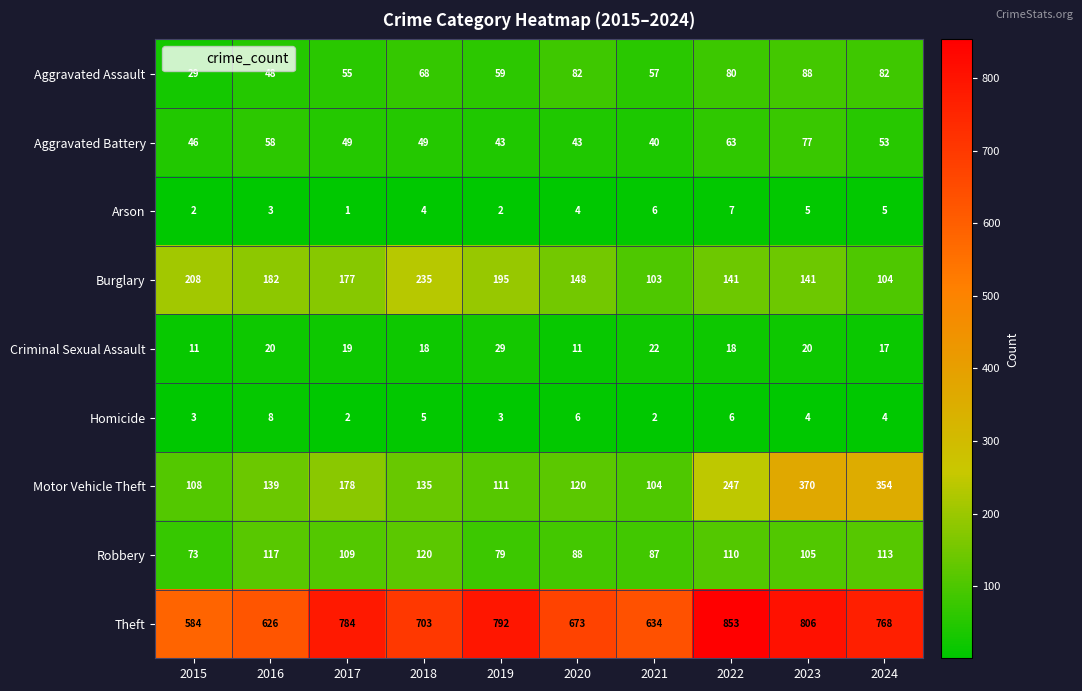

The value of Theft at 2015 is 584. True or false?

True